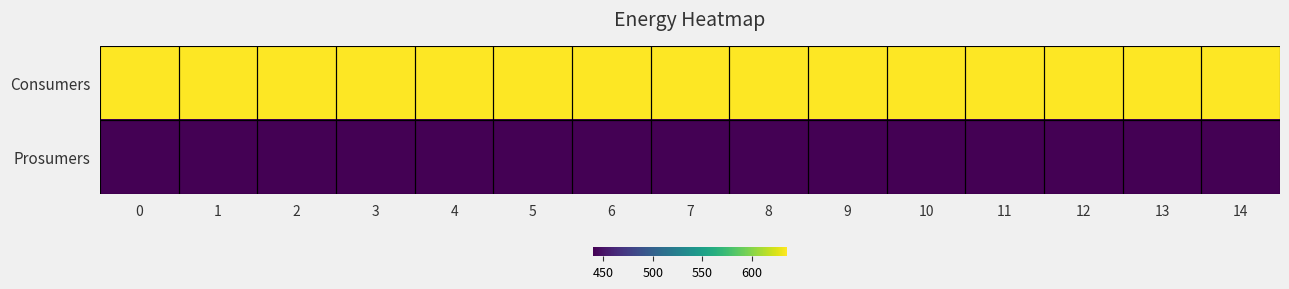

Which series has the largest total across all categories?

Consumers